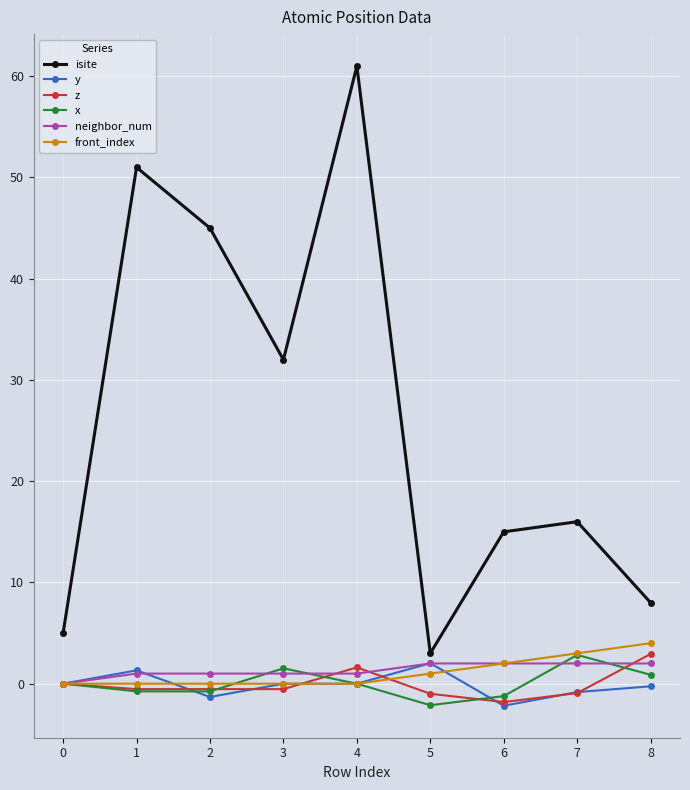

True or false: front_index and isite cross at least once.

False